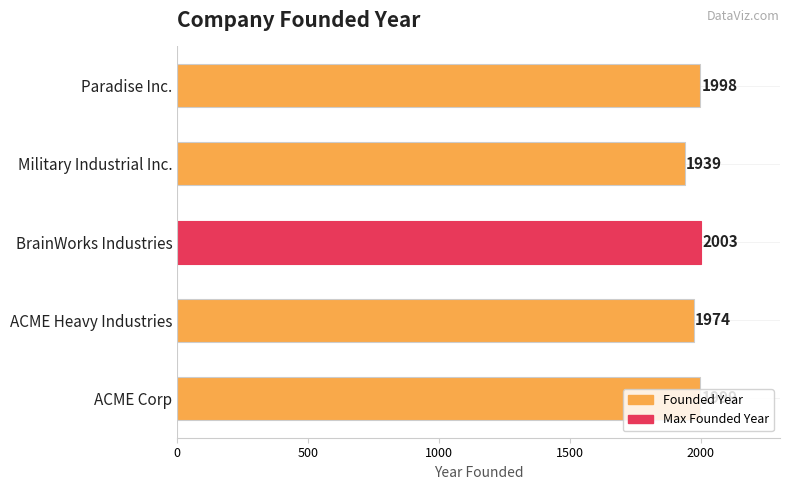

What is the average value?

1983